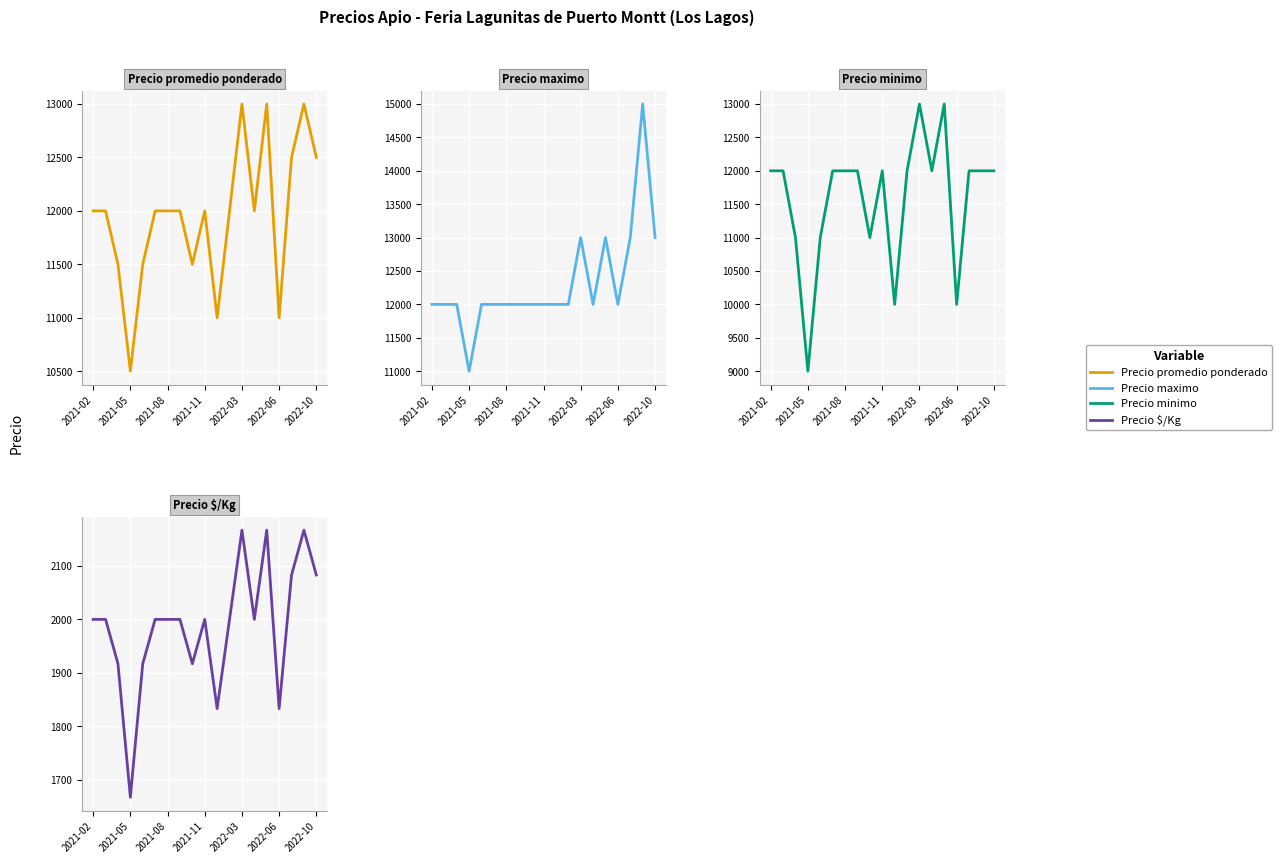

How many series are shown in this chart?

4